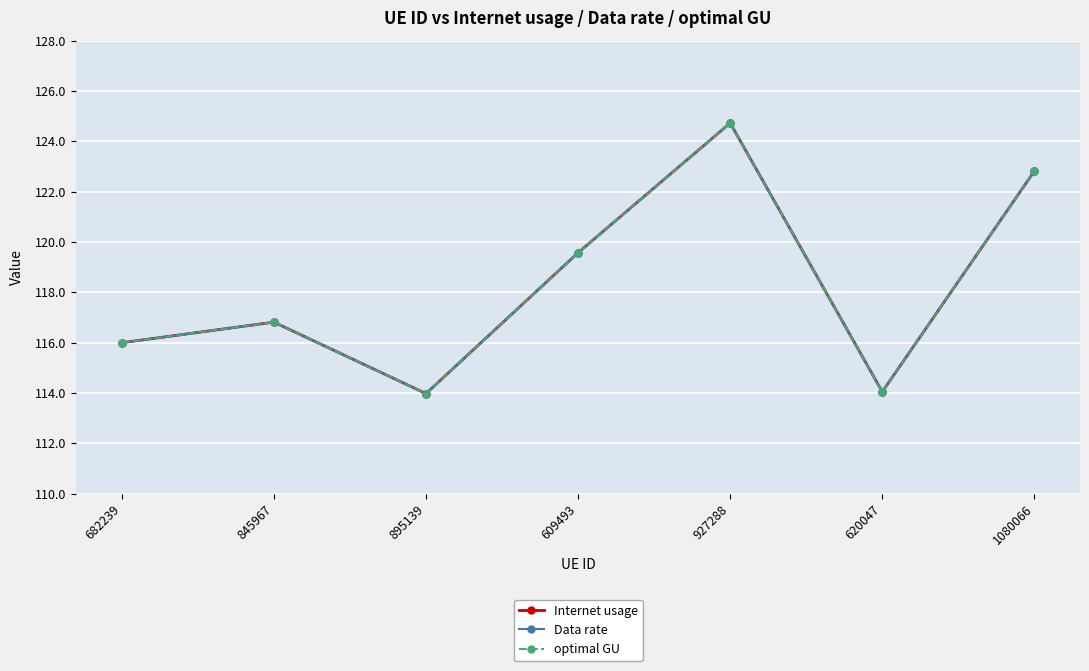

At 609493, list the series in order from largest to smallest.

Internet usage, Data rate, optimal GU